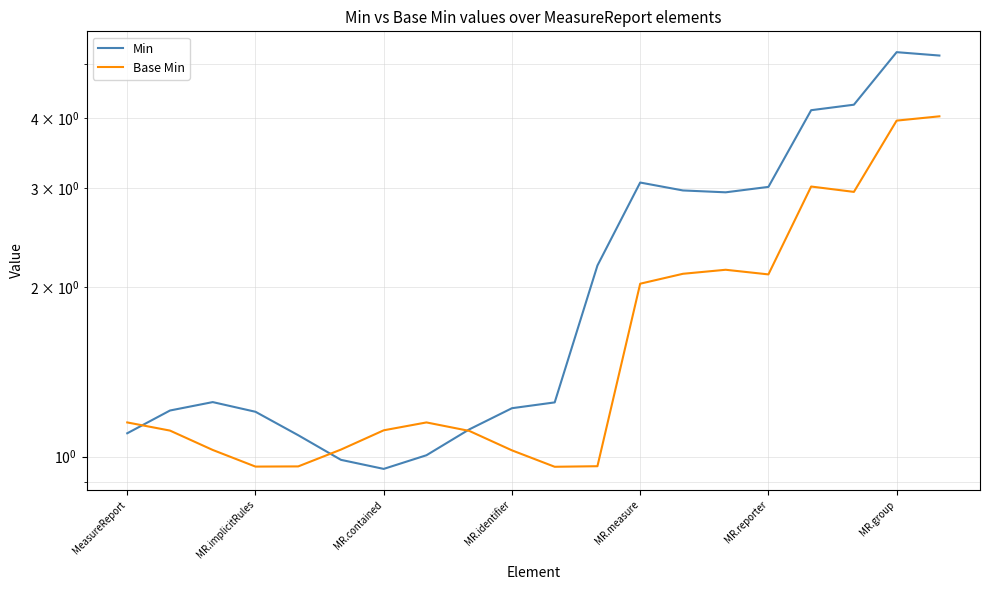

At which category is the sum across all series the highest?

MR.group